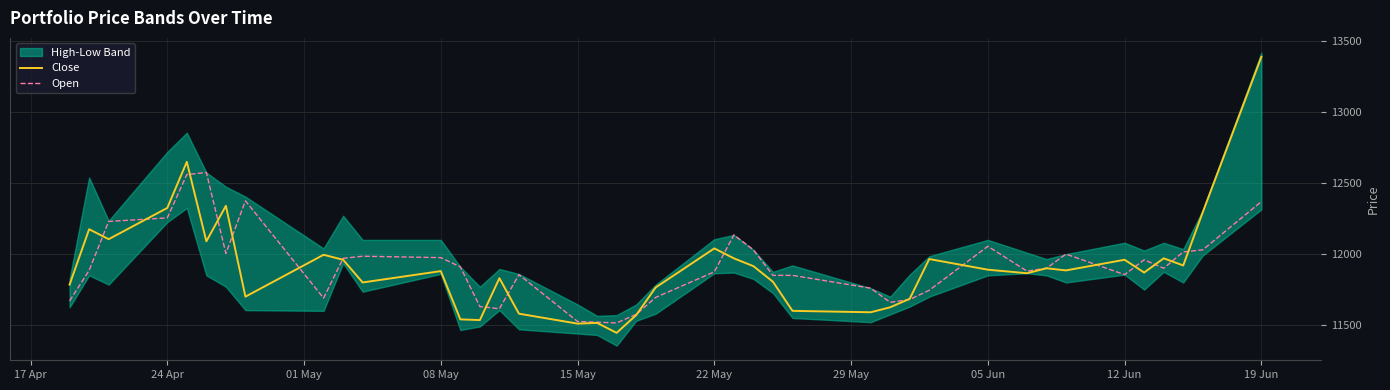

What is the maximum value for Close?

13390